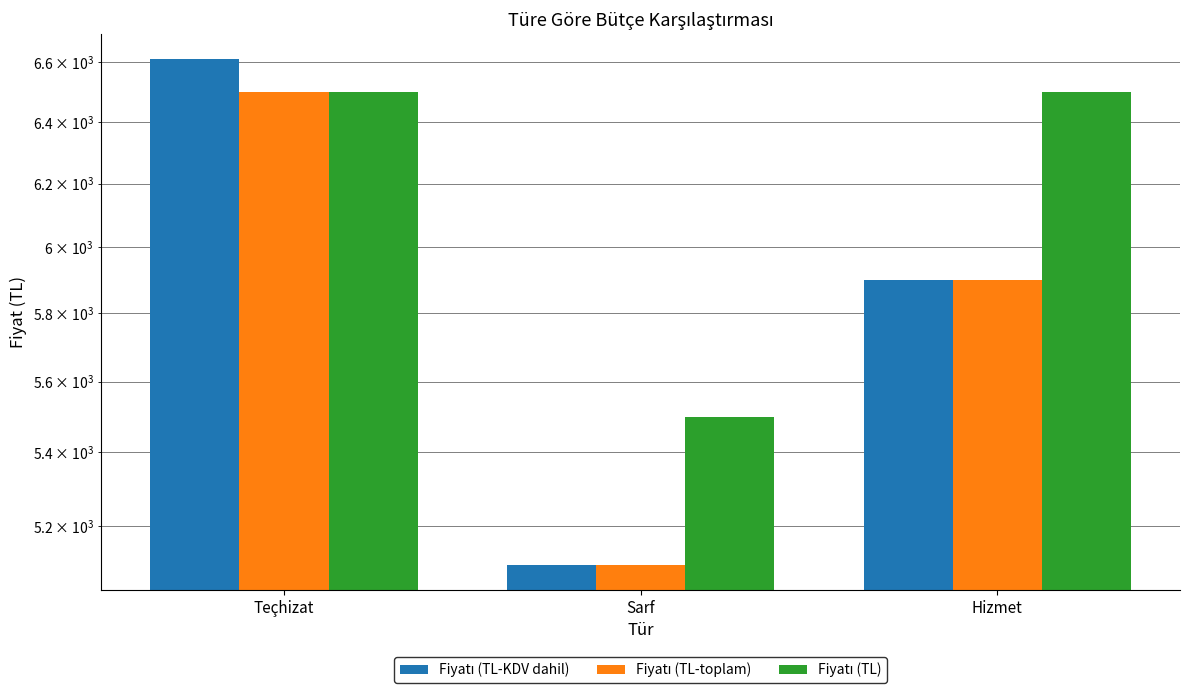

Does the chart contain any negative values?

No